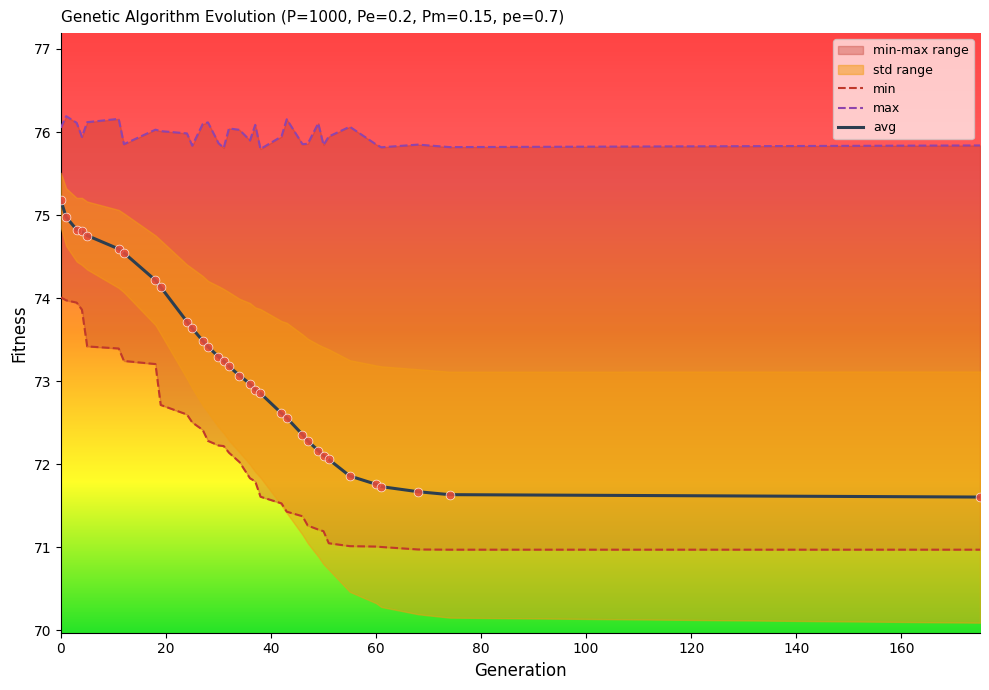

What is the minimum value for avg?

71.6